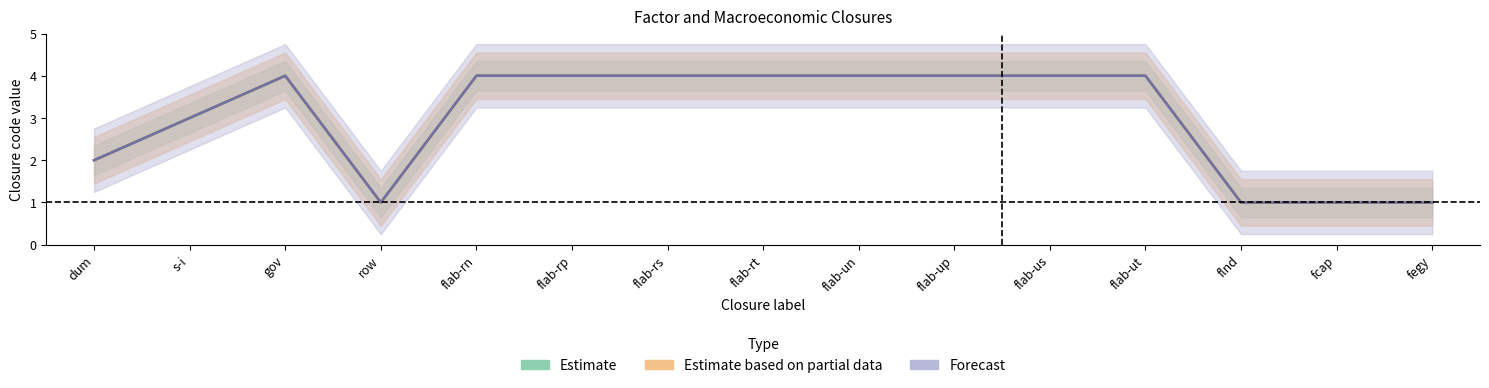

What is the difference between the maximum and minimum values in the sim2 series?

3